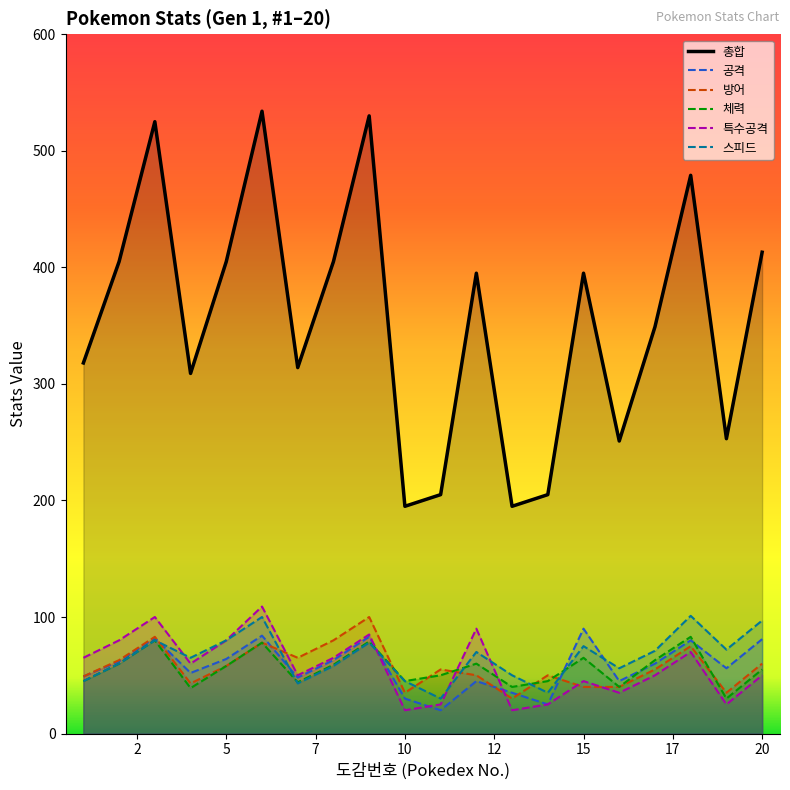

Reading left to right, list all the values displayed in this chart.

총합: 318	405	525	309	405	534	314	405	530	195	205	395	195	205	395	251	349	479	253	413
공격: 49	62	82	52	64	84	48	63	83	30	20	45	35	25	90	45	60	80	56	81
방어: 49	63	83	43	58	78	65	80	100	35	55	50	30	50	40	40	55	75	35	60
체력: 45	60	80	39	58	78	44	59	79	45	50	60	40	45	65	40	63	83	30	55
특수공격: 65	80	100	60	80	109	50	65	85	20	25	90	20	25	45	35	50	70	25	50
스피드: 45	60	80	65	80	100	43	58	78	45	30	70	50	35	75	56	71	101	72	97